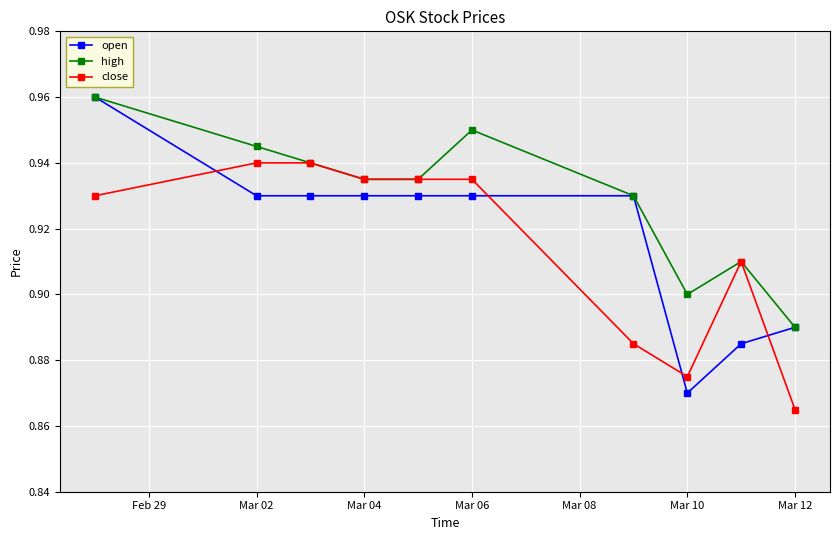

Which series has the widest spread of values?

open